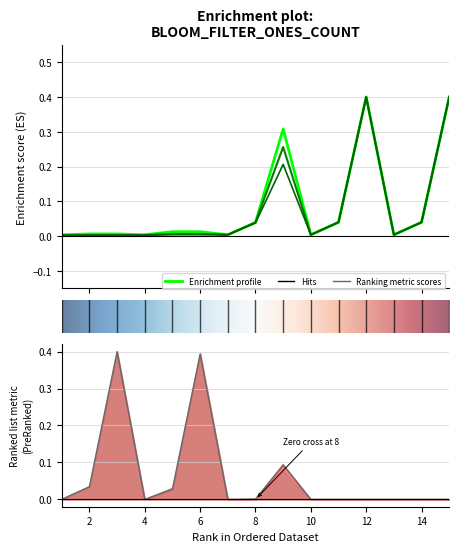

Does the chart have visible grid lines?

Yes